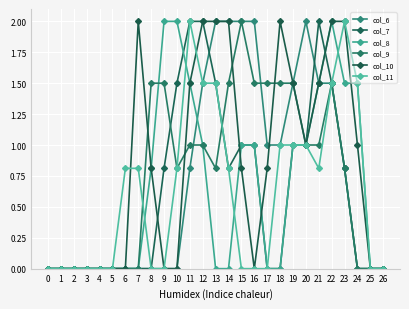

At which label does col_10 reach its peak?

7